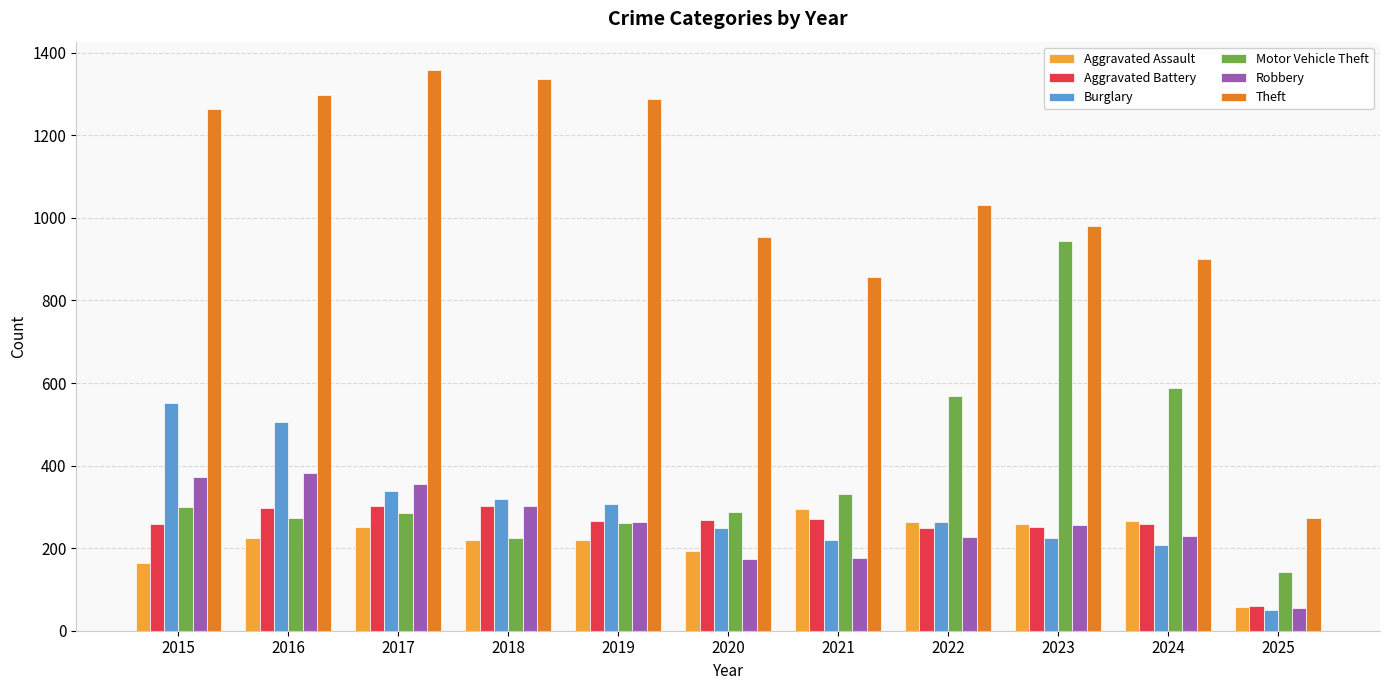

What is the highest value of the Robbery series?

381